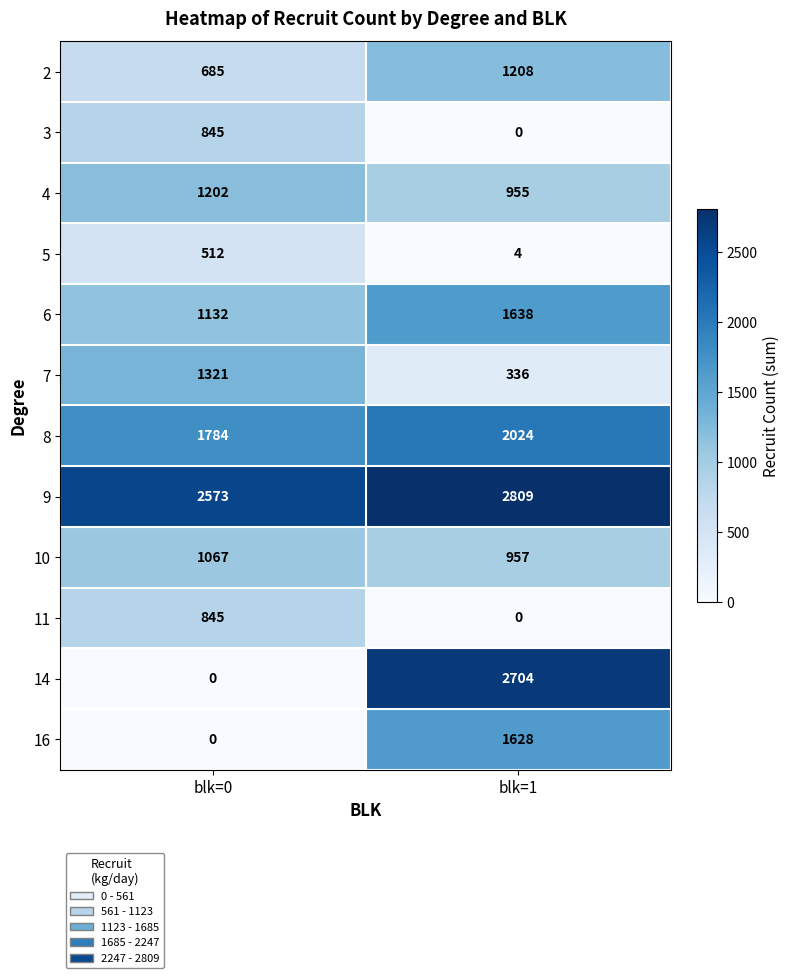

What is the maximum value shown in the chart?

2809